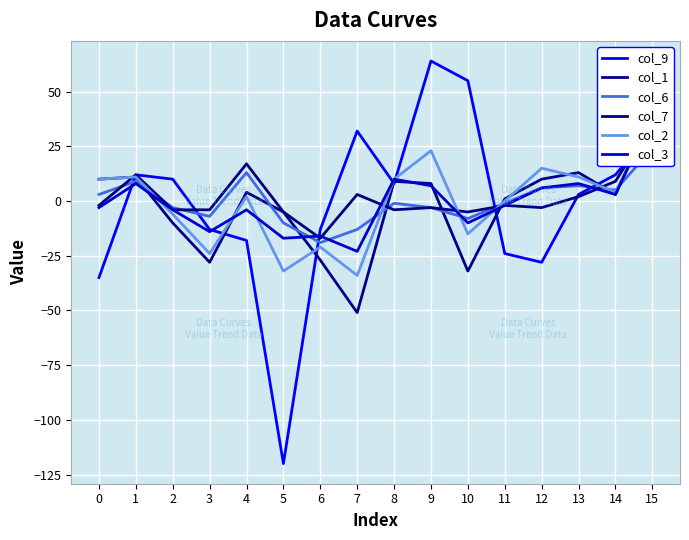

Reading left to right, transcribe all the data shown in this chart.

col_9: -35	12	10	-13	-18	-120	-13	32	8	64	55	-24	-28	3	12	32
col_1: 10	11	-10	-28	4	-5	-27	-51	9	8	-32	1	10	13	3	40
col_6: 3	9	-3	-7	13	-10	-19	-13	-1	-3	-8	-1	6	7	5	24
col_7: -2	12	-4	-4	17	-5	-17	3	-4	-3	-5	-2	-3	2	9	36
col_2: 10	11	-6	-24	2	-32	-21	-34	10	23	-15	0	15	11	4	37
col_3: -3	8	-4	-14	-4	-17	-16	-23	10	7	-10	-2	6	8	3	39